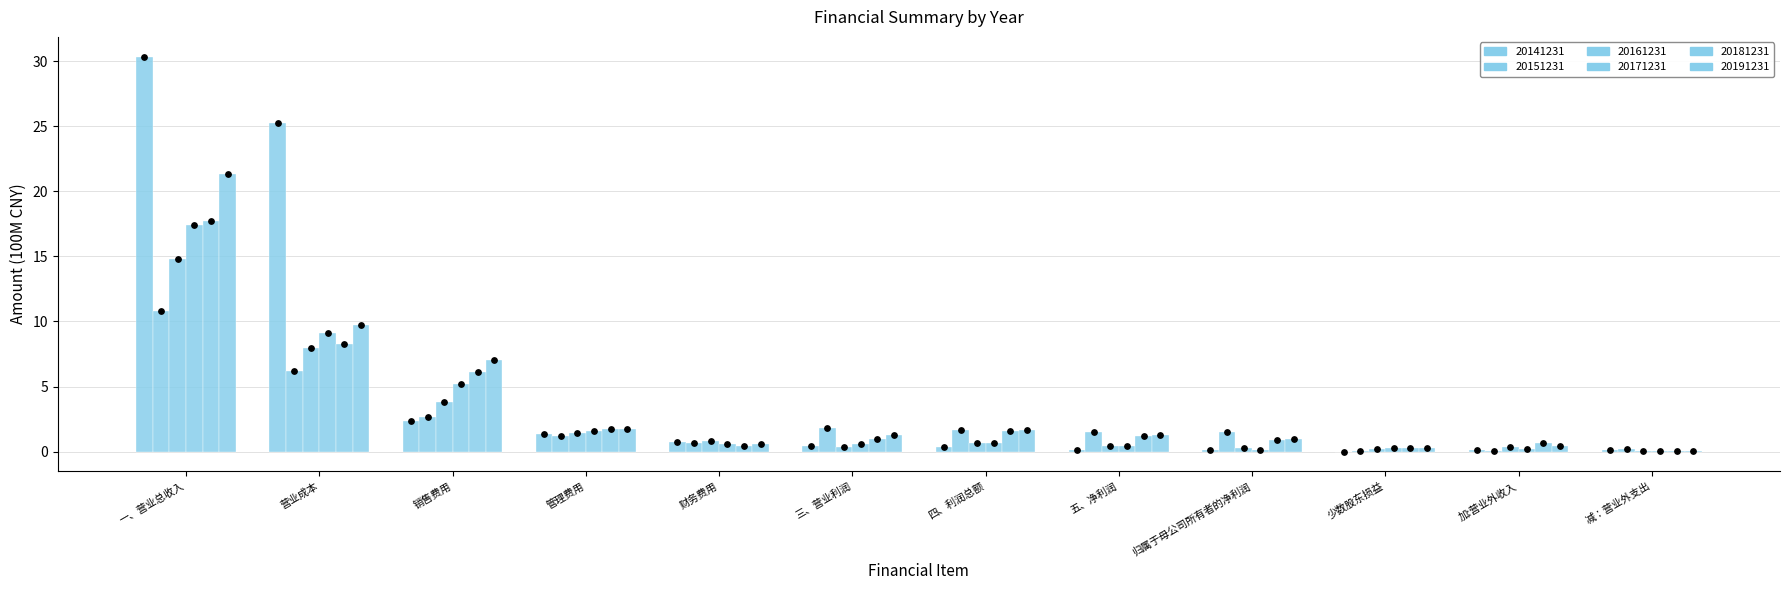

Which series reaches the minimum Y coordinate?

20141231